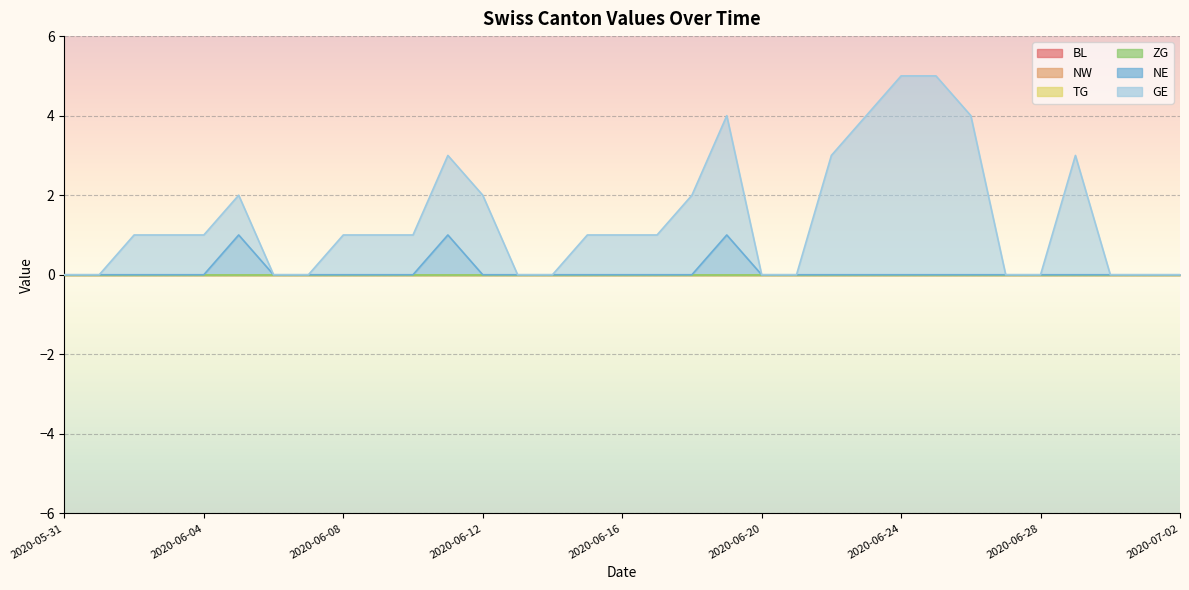

What is the total value across all series at 2020-06-16?

1